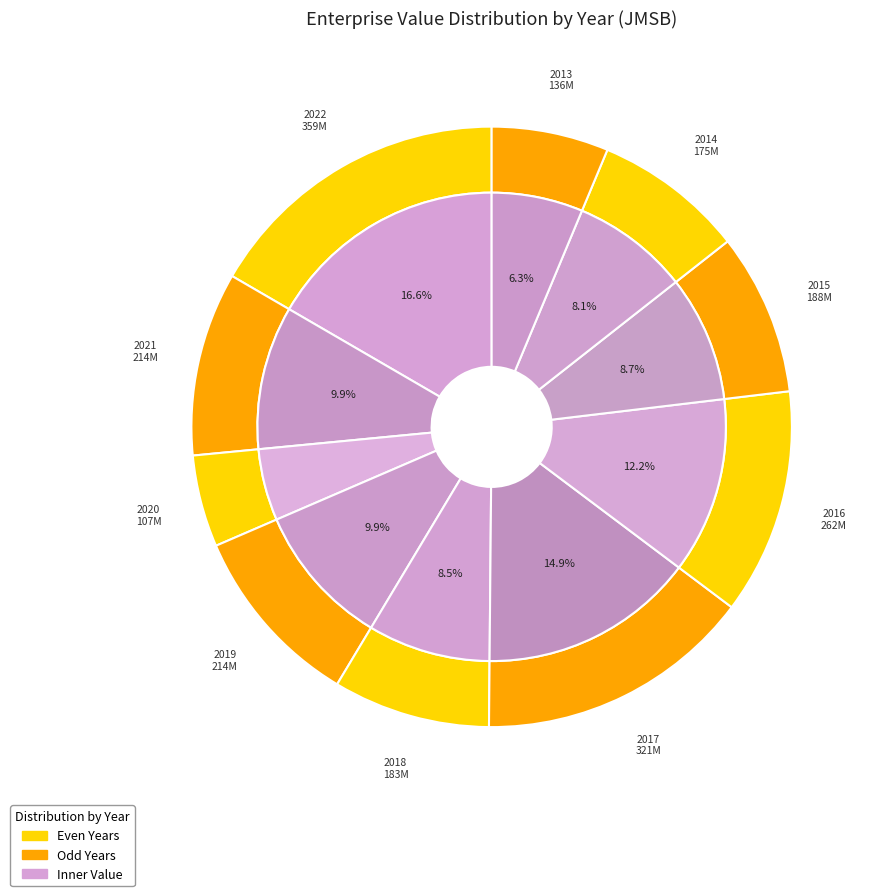

True or false: 2022 accounts for 8% of the total.

False